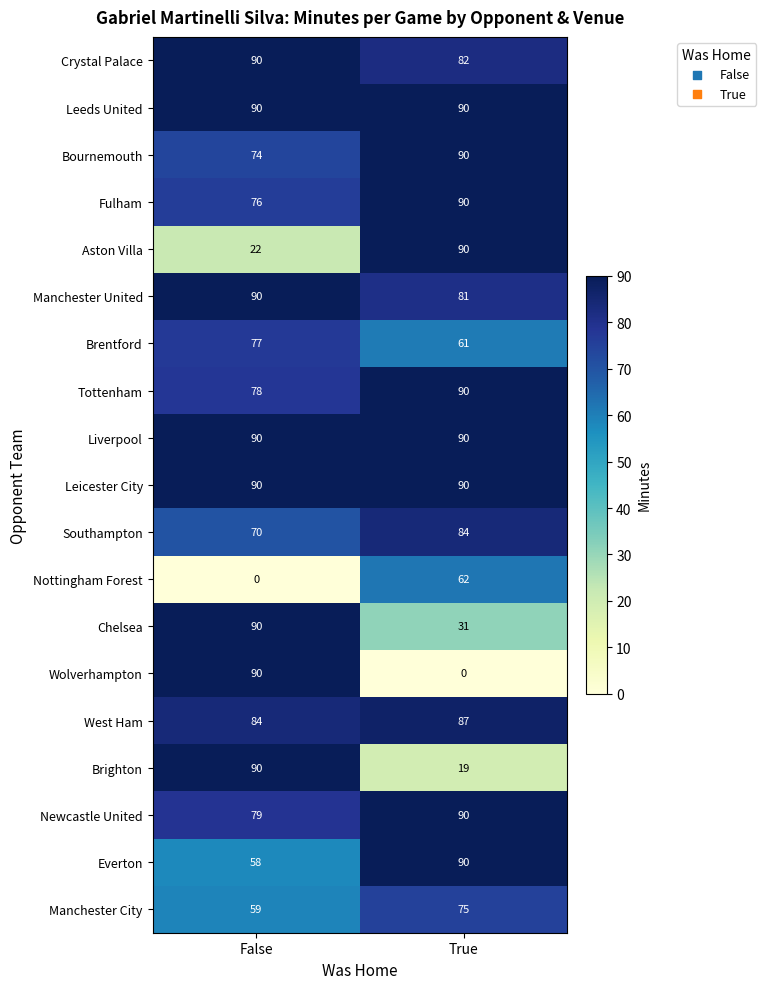

The value of Wolverhampton at False is 90. True or false?

True